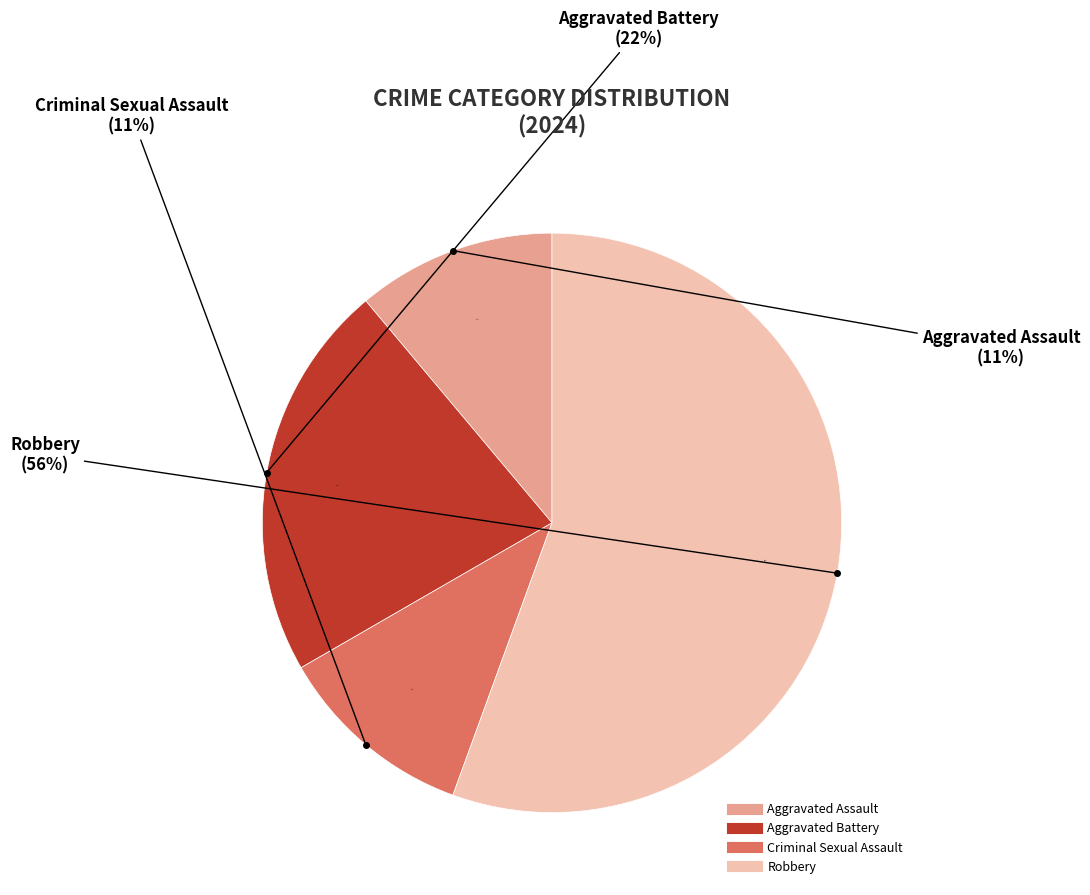

Count the number of slices in the pie.

4